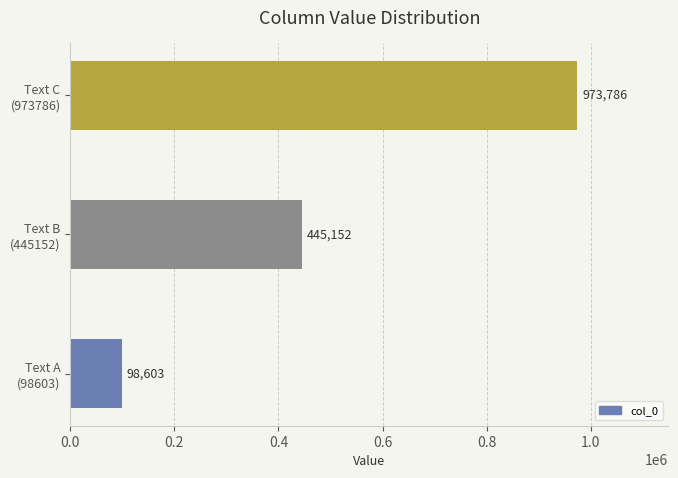

List the labels in order of value, largest first.

Text C
(973786), Text B
(445152), Text A
(98603)